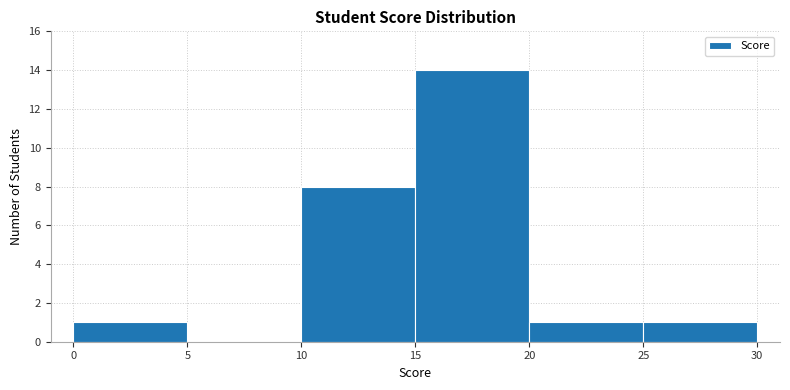

Reading left to right, transcribe this chart: for each bar, give the range it covers on the x-axis and its height. The values are not printed on the chart, so give them approximately, as read against the axis.

0 to 5: 1
5 to 10: 0
10 to 15: 8
15 to 20: 14
20 to 25: 1
25 to 30: 1